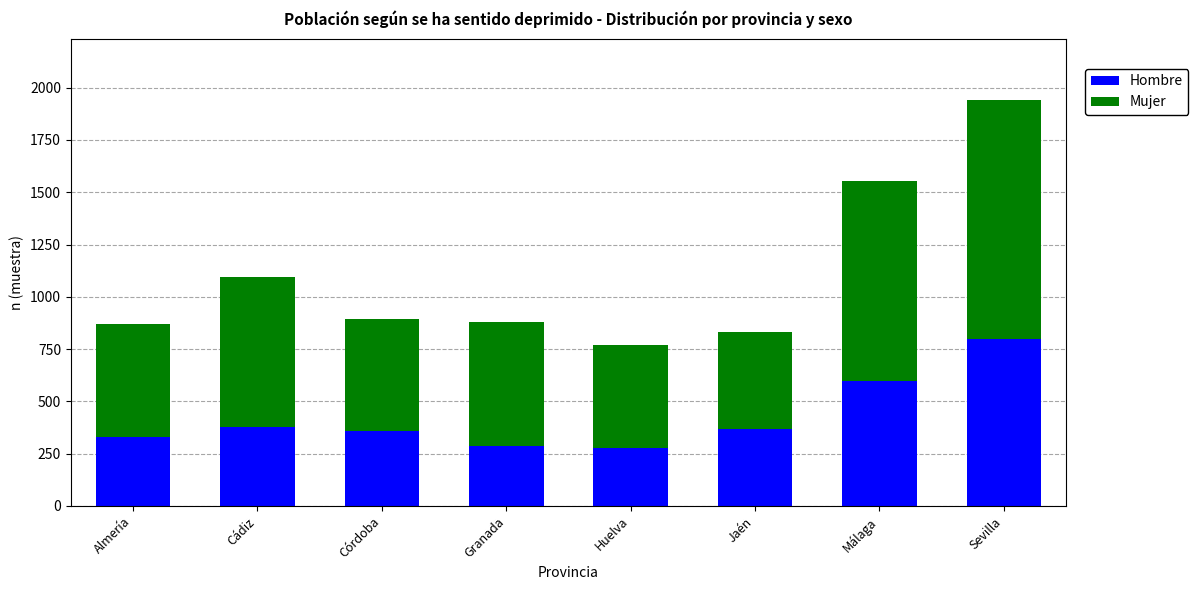

What is the minimum value for Hombre?

279